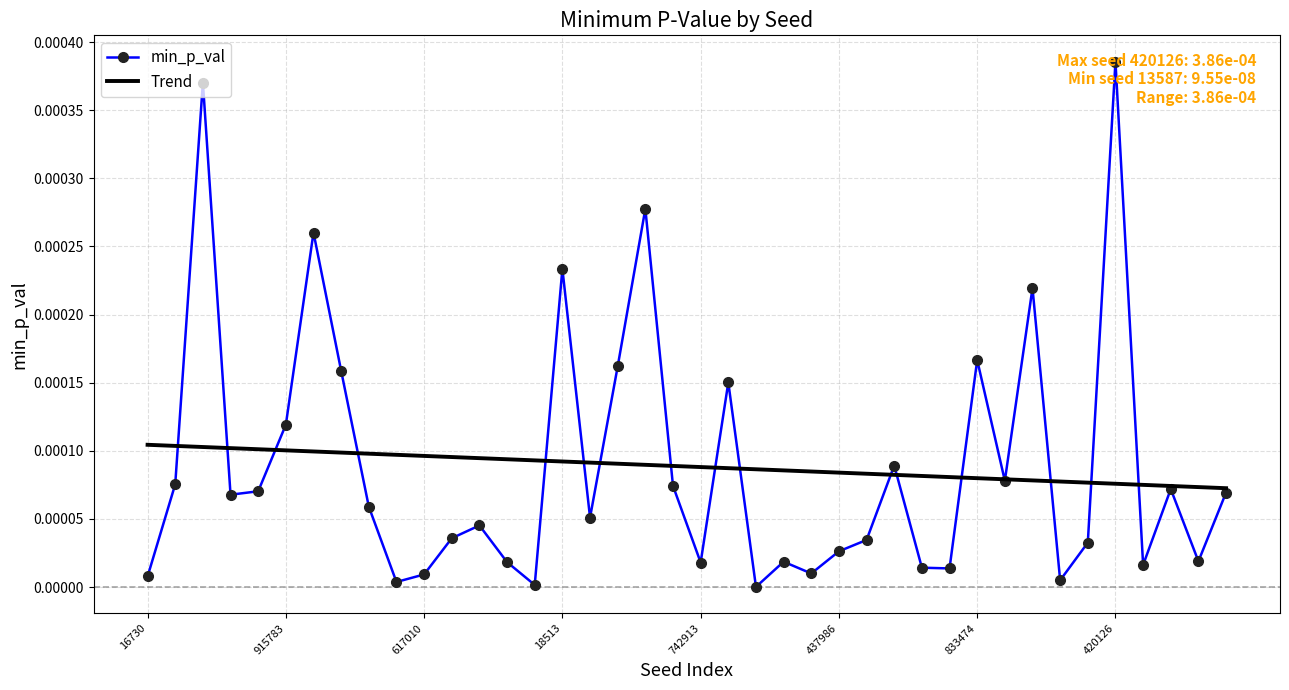

List the series in order of their peak value, highest first.

min_p_val, Trend